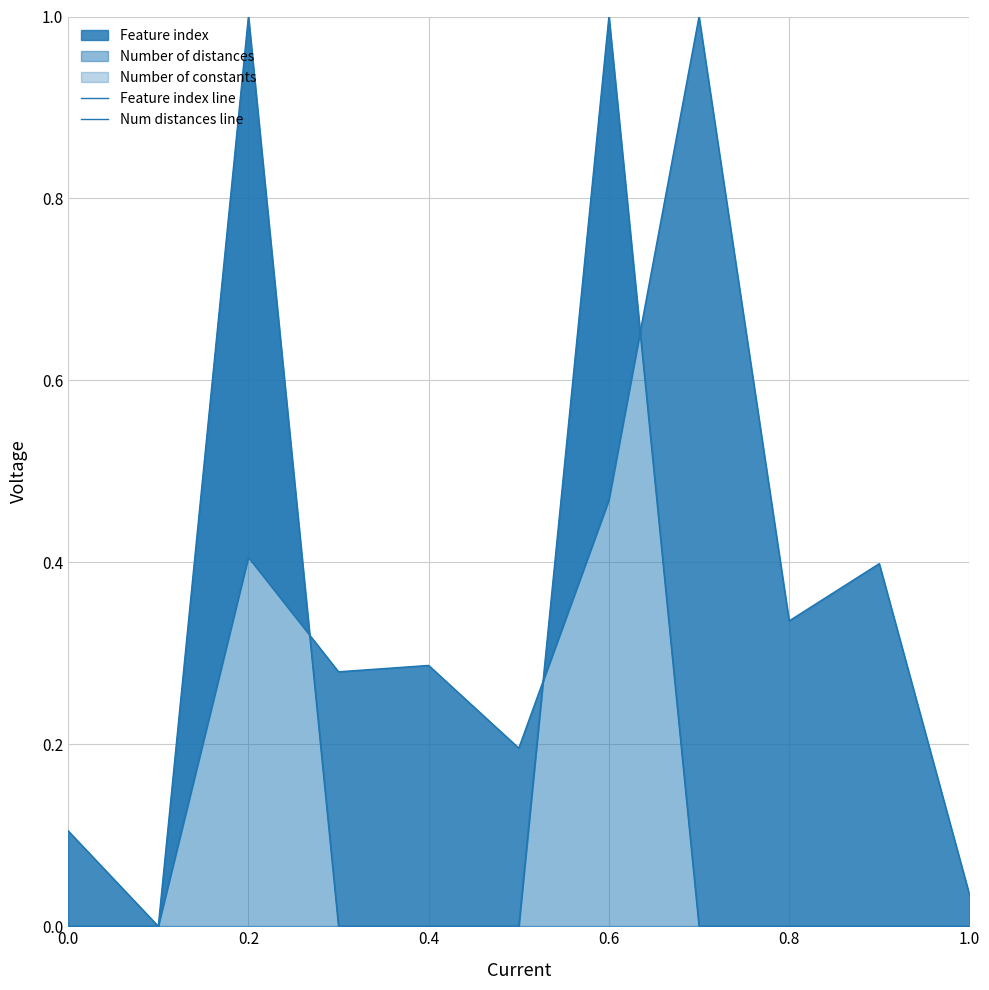

What is the difference between the maximum and second lowest values in the Num distances line series?

1.0